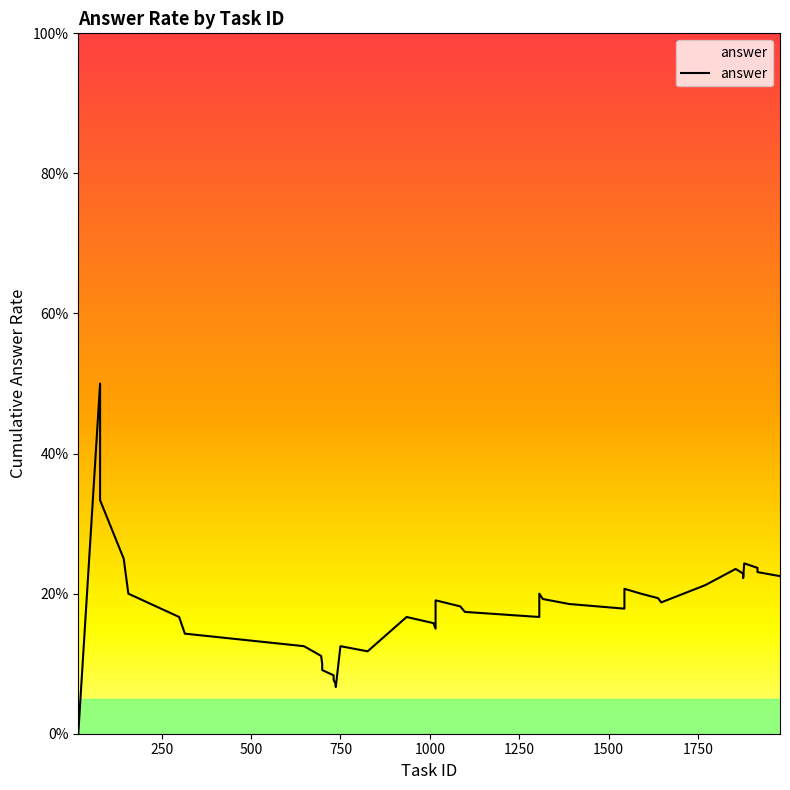

How many interior local peaks (higher than both neighbors) does the data have?

8